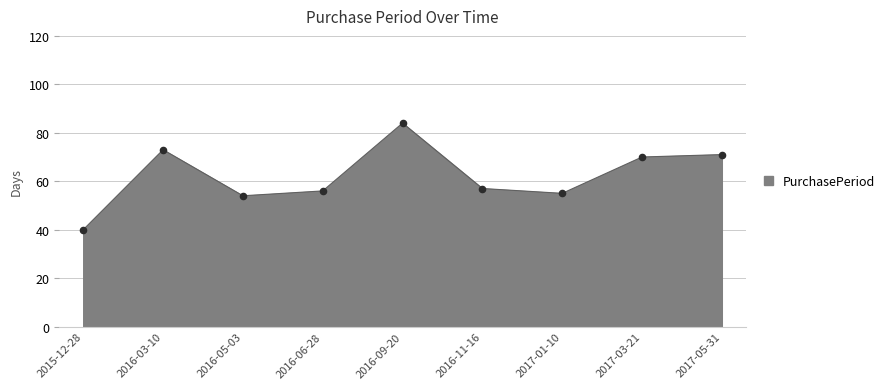

What is the change in value from 2016-06-28 to 2017-05-31?

+15